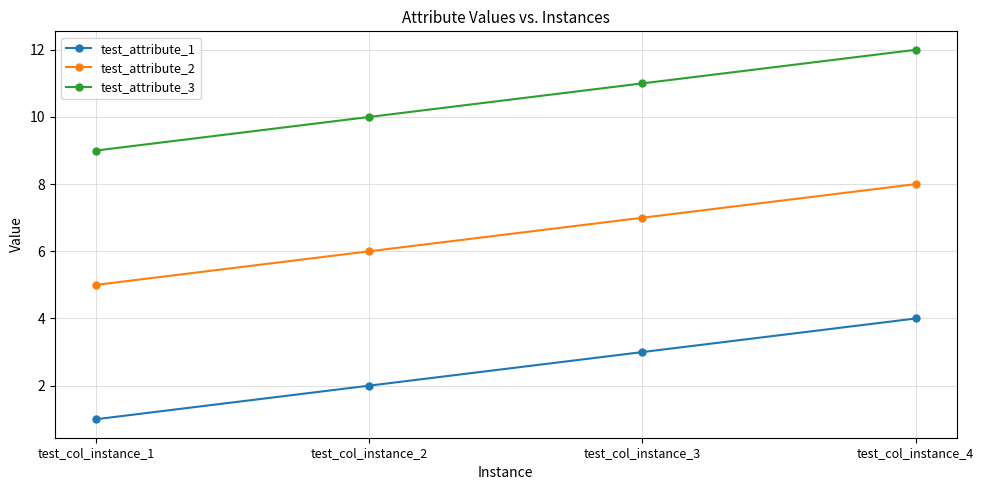

True or false: test_attribute_1 has more than 1 points higher than both neighbors.

False